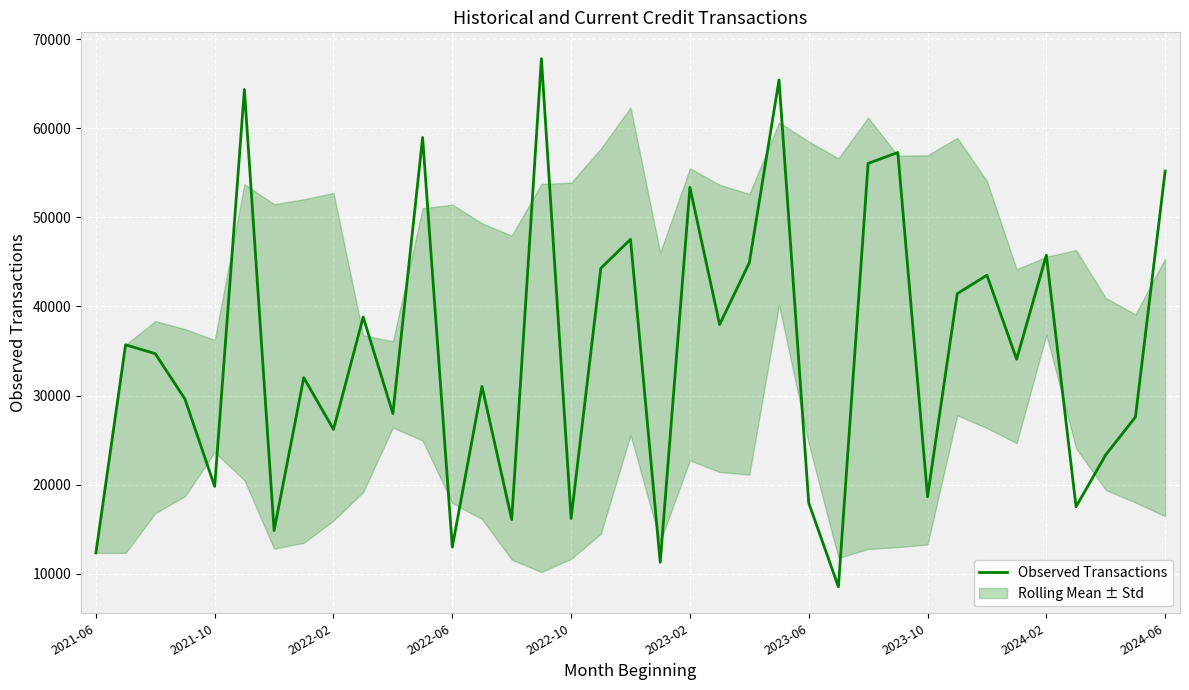

The value of Observed Transactions at 2023-06 is 29219.6. True or false?

False